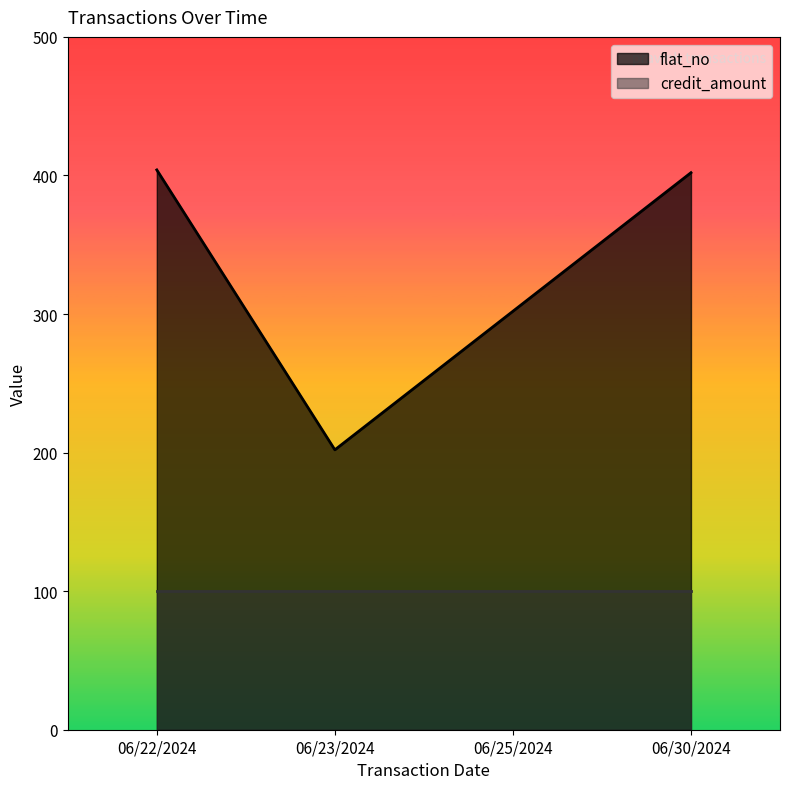

Which series has the largest range (max minus min)?

flat_no